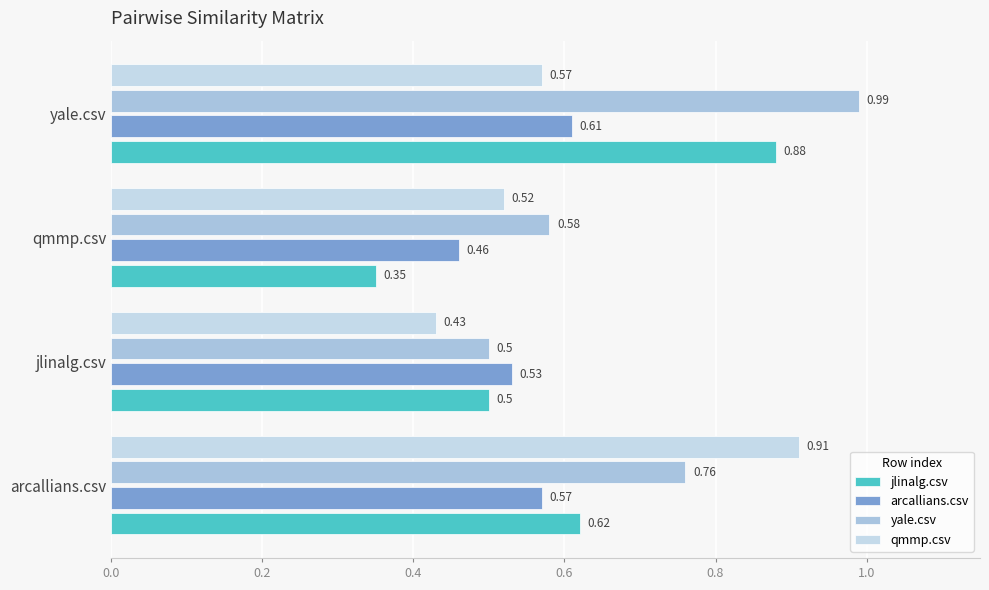

At which category is the sum across all series the highest?

yale.csv